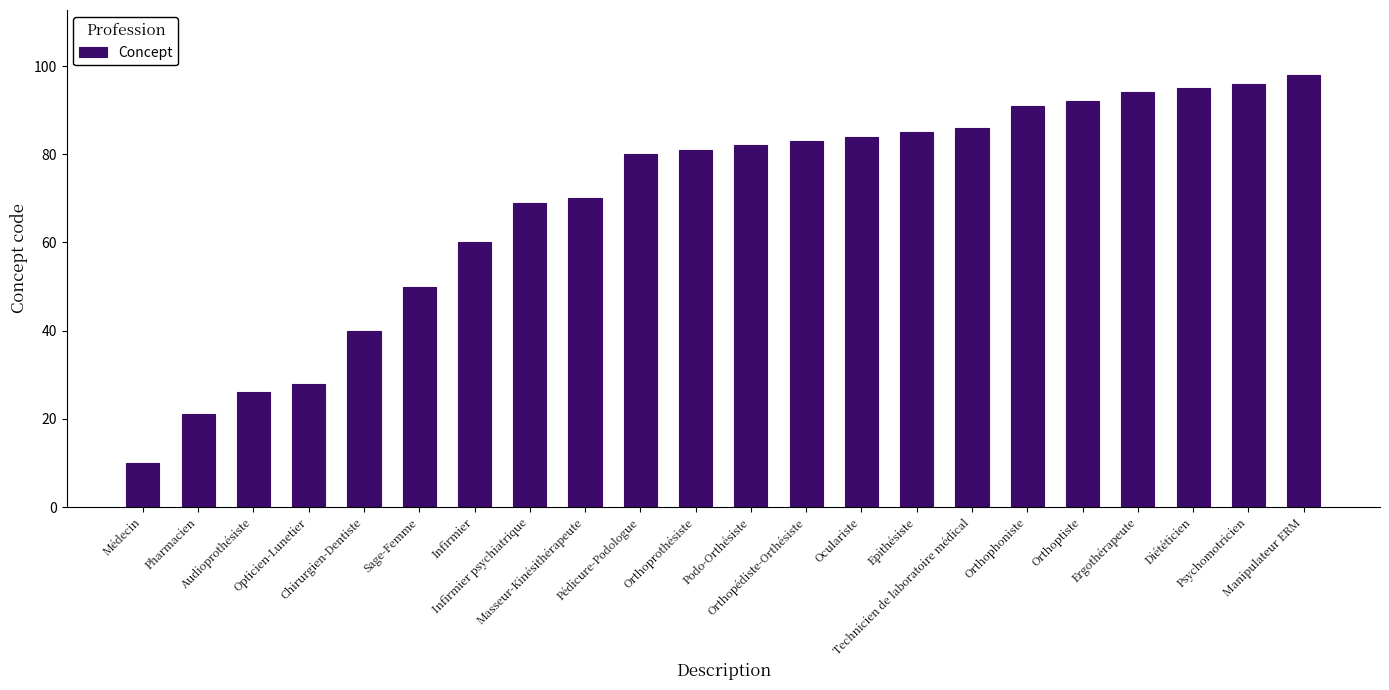

What position from the right is Psychomotricien?

2